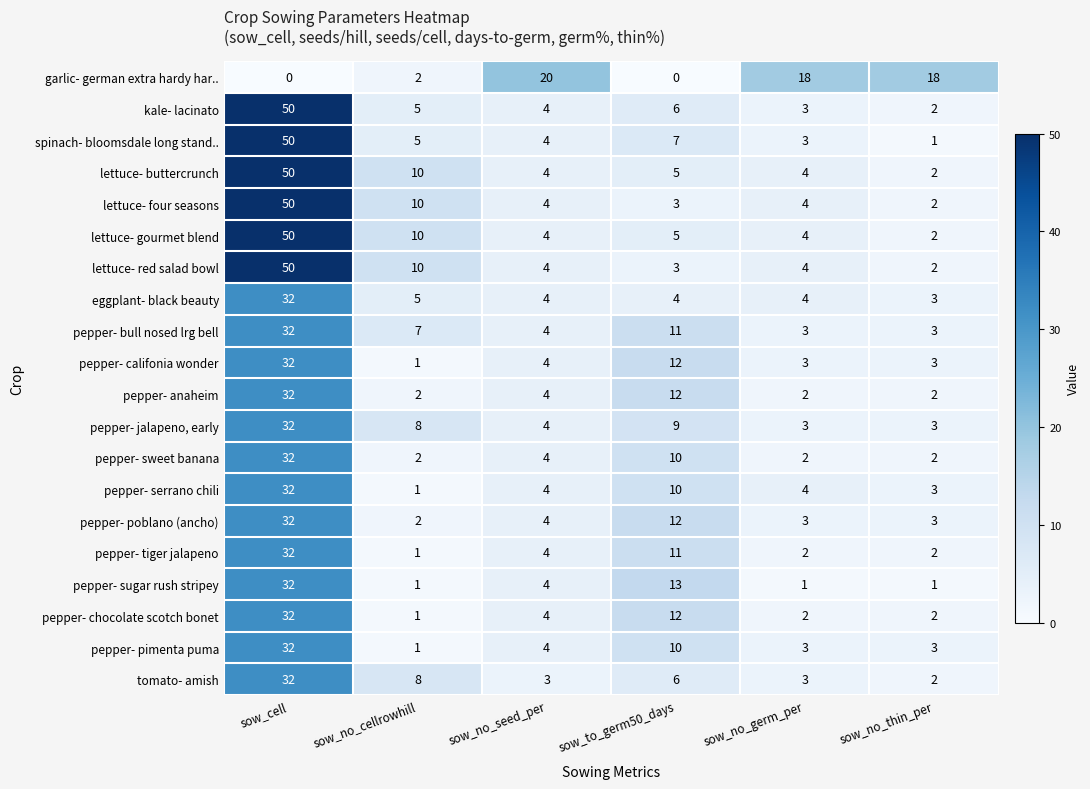

What is the average value of the pepper- anaheim series?

9